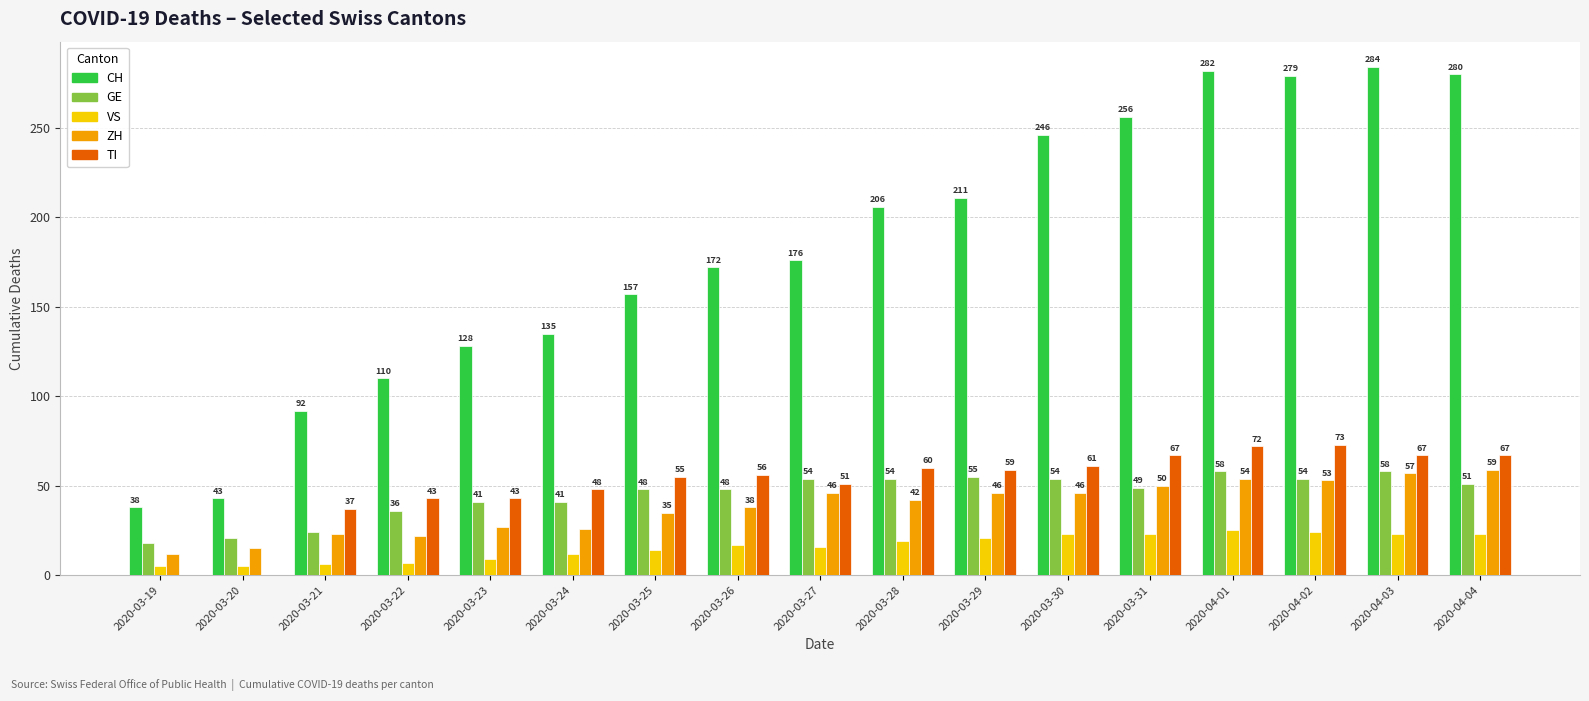

Which series has the largest total across all categories?

CH